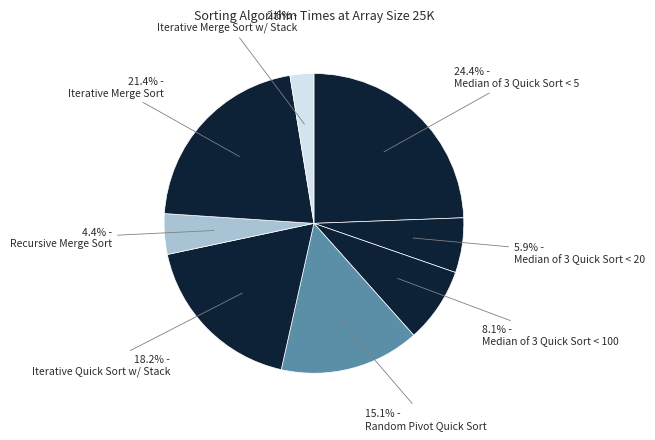

The Iterative Merge Sort slice represents 9% of the pie. True or false?

False